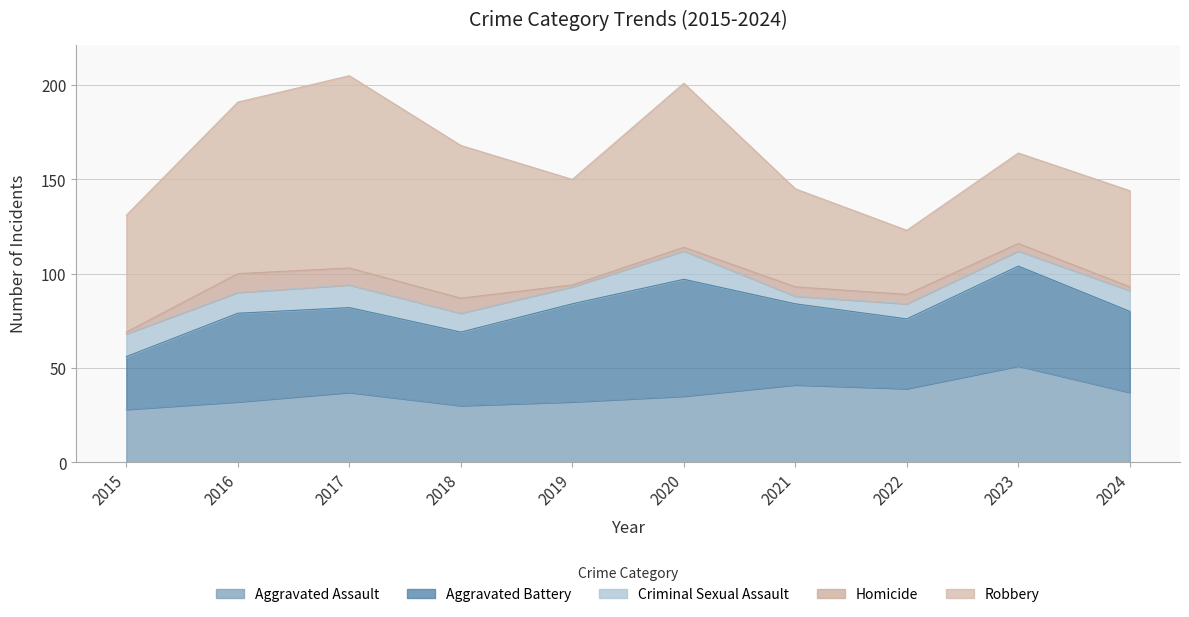

Rank the series at 2020 from lowest to highest value.

Homicide, Criminal Sexual Assault, Aggravated Assault, Aggravated Battery, Robbery